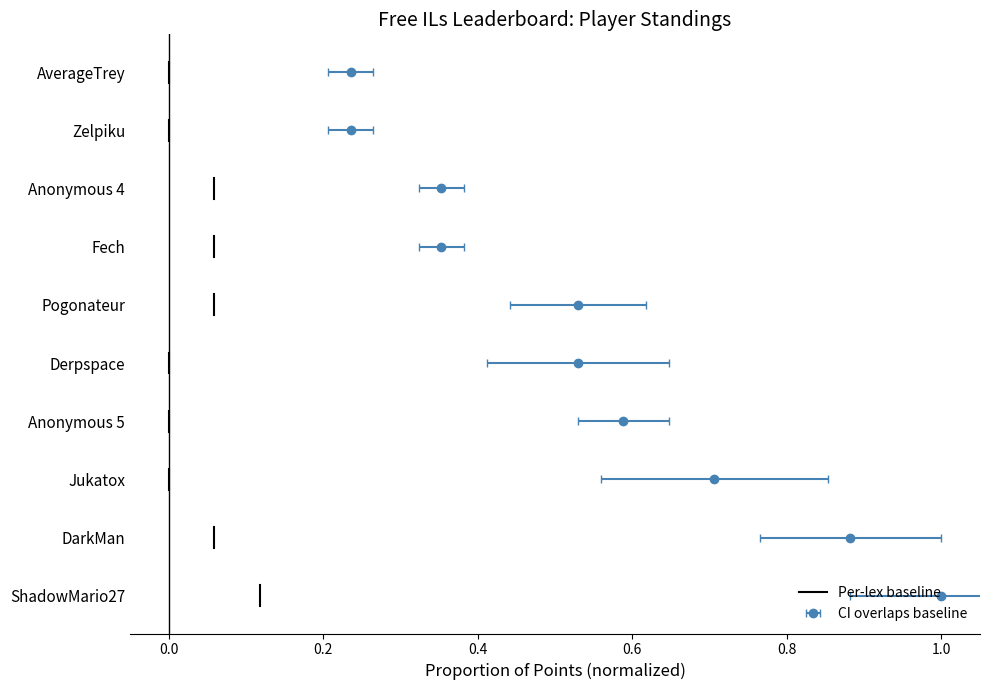

Does the chart display data point markers on the line(s)?

Yes